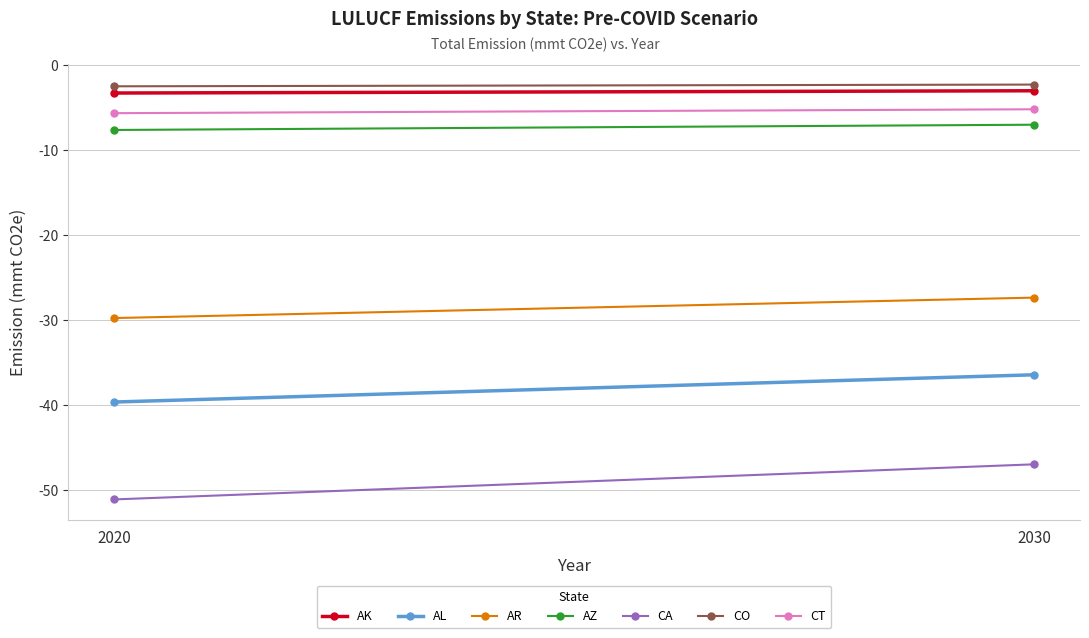

What is the value of the Pre-COVID Total Emissions 2020 point at the 6th from the left?

-2.6